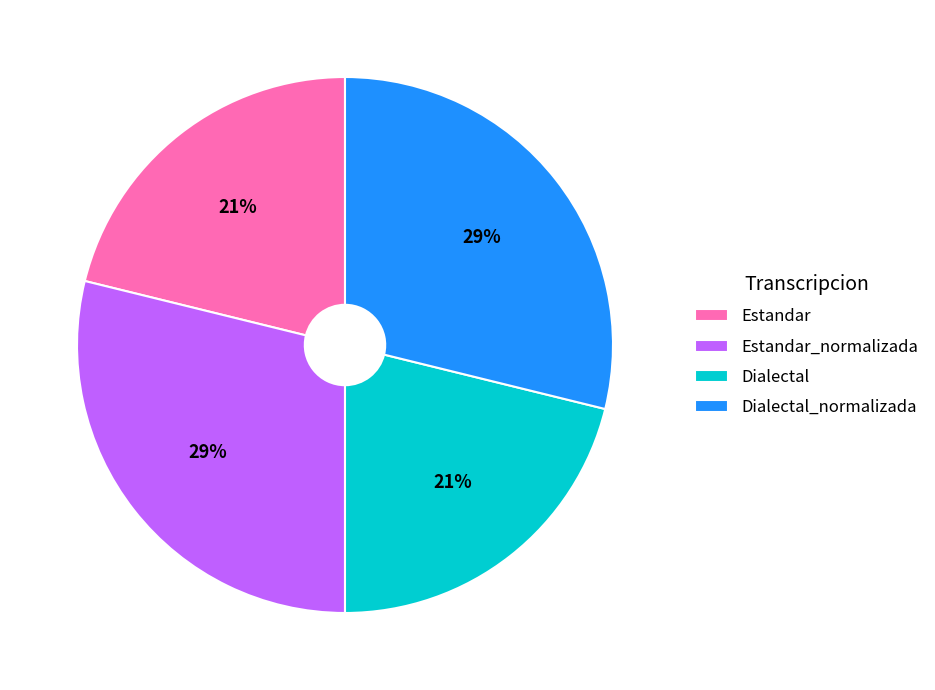

Is it true that Estandar is 13% of the pie?

False